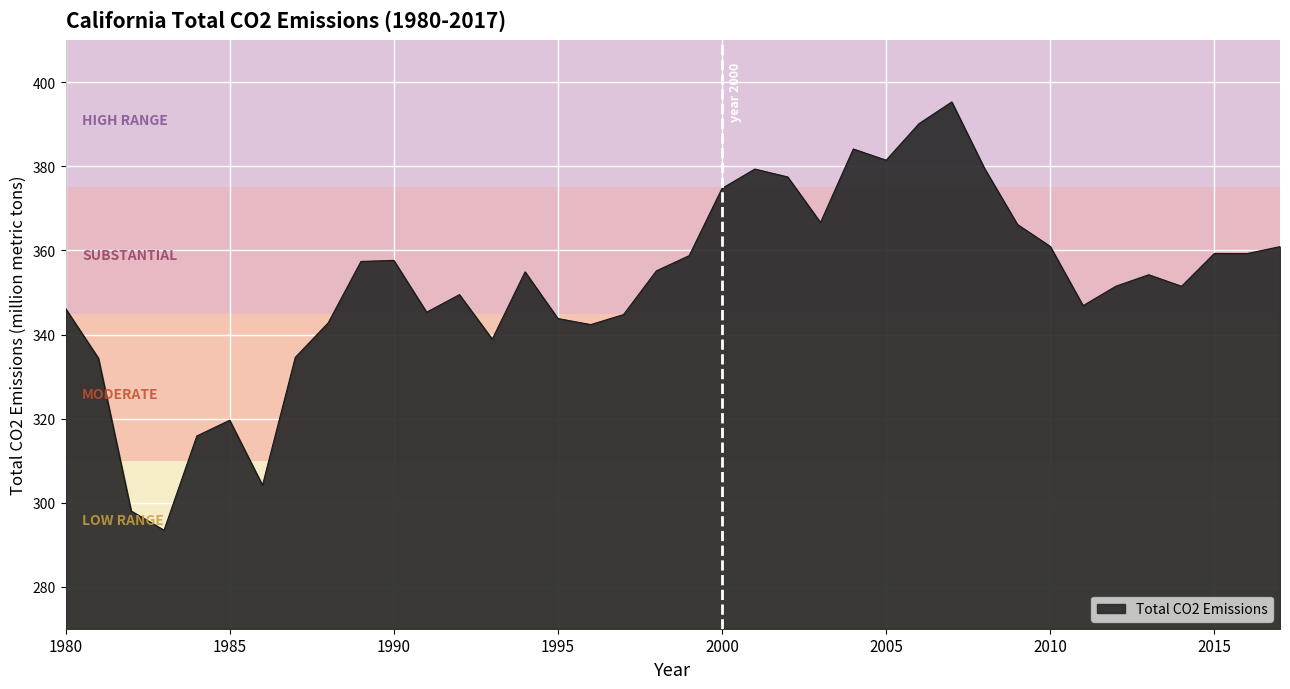

What is the maximum value shown in the chart?

395.3